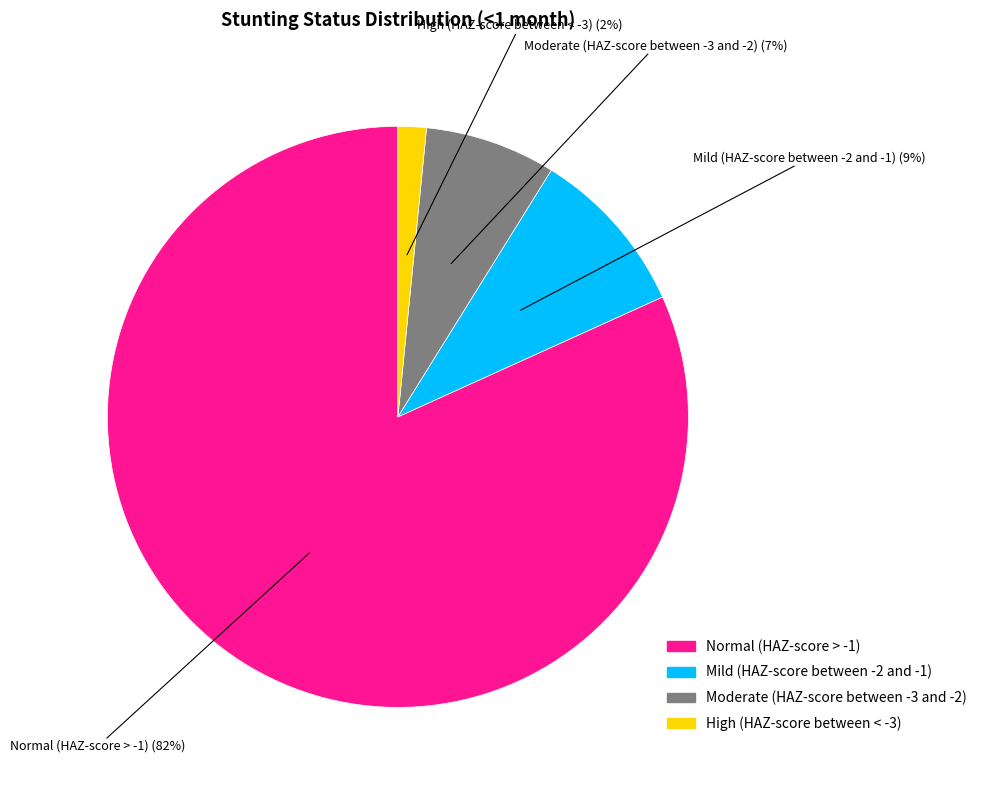

Is the sum of High (HAZ-score between < -3) and Moderate (HAZ-score between -3 and -2) greater than half?

No